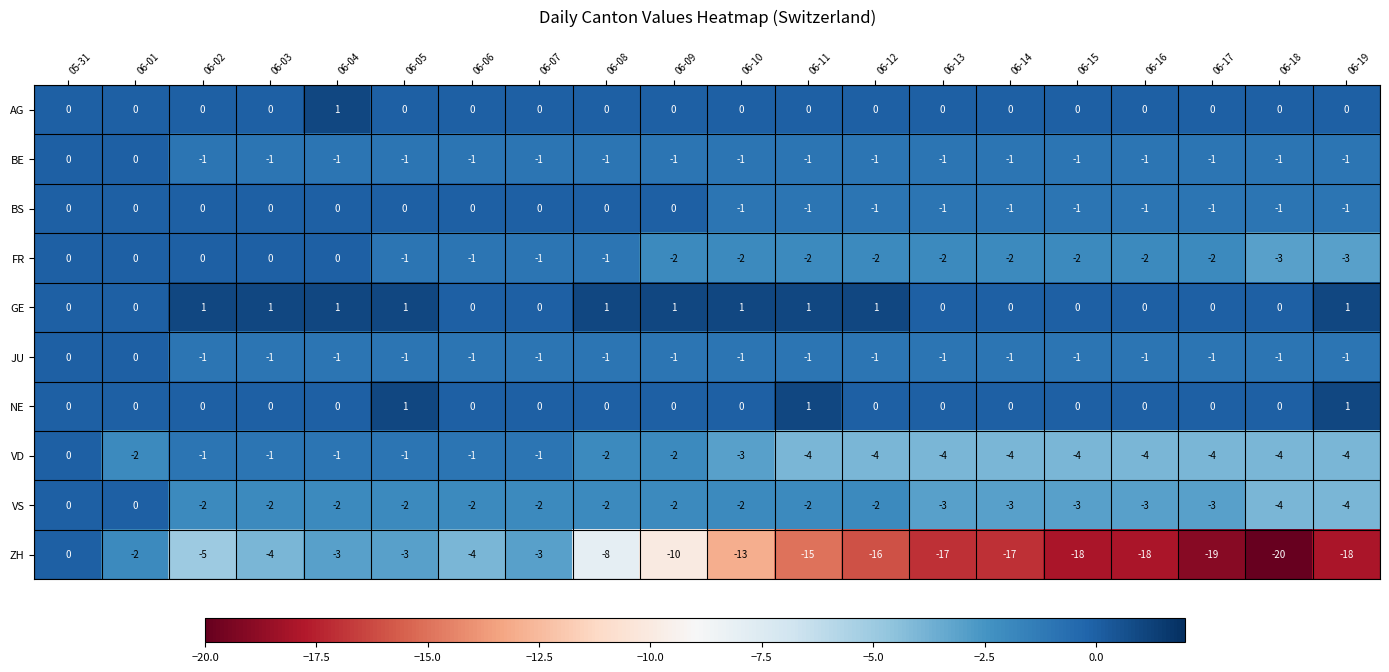

The value of JU at 06-13 is 0. True or false?

False